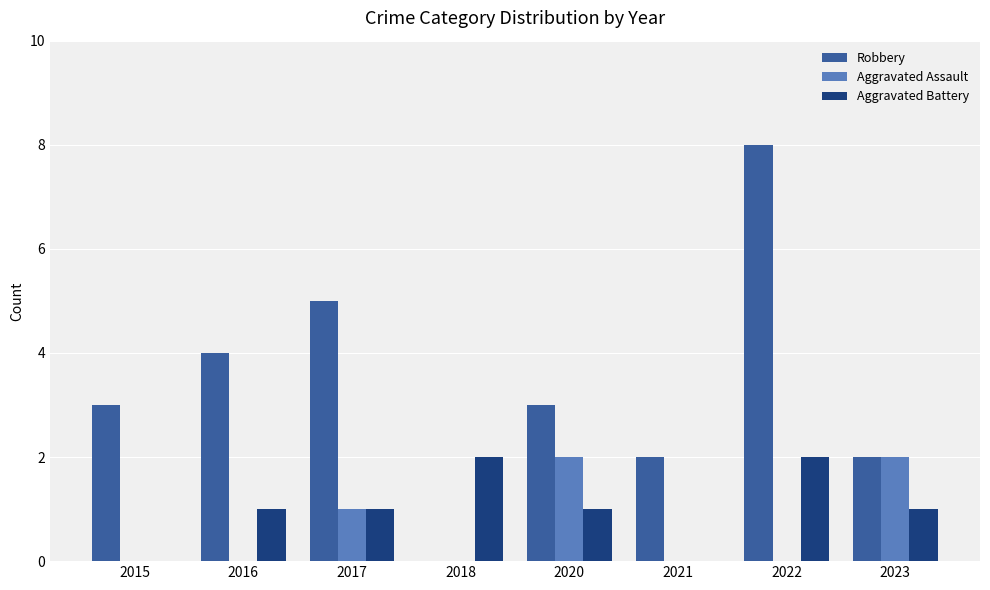

What is the total value across all series at 2017?

7